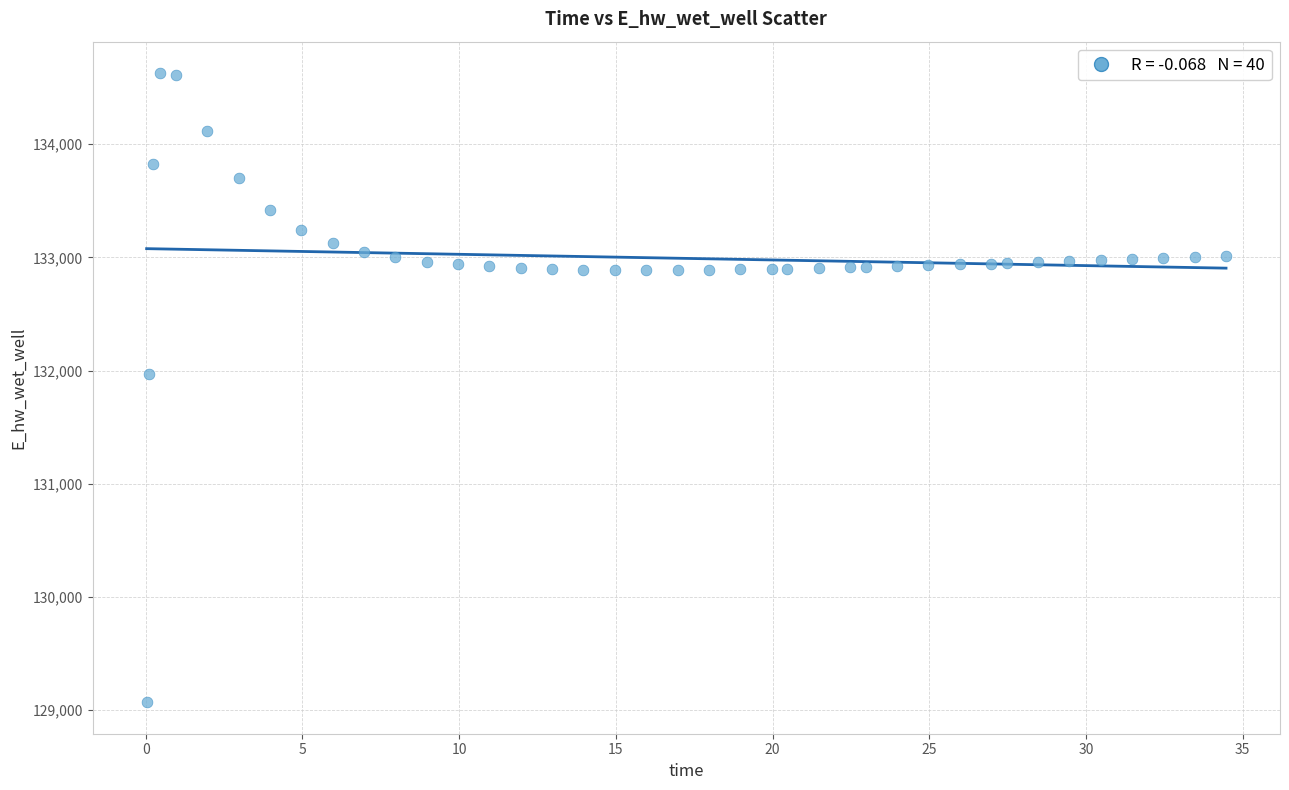

What is the range of X values (max minus min)?

34.4